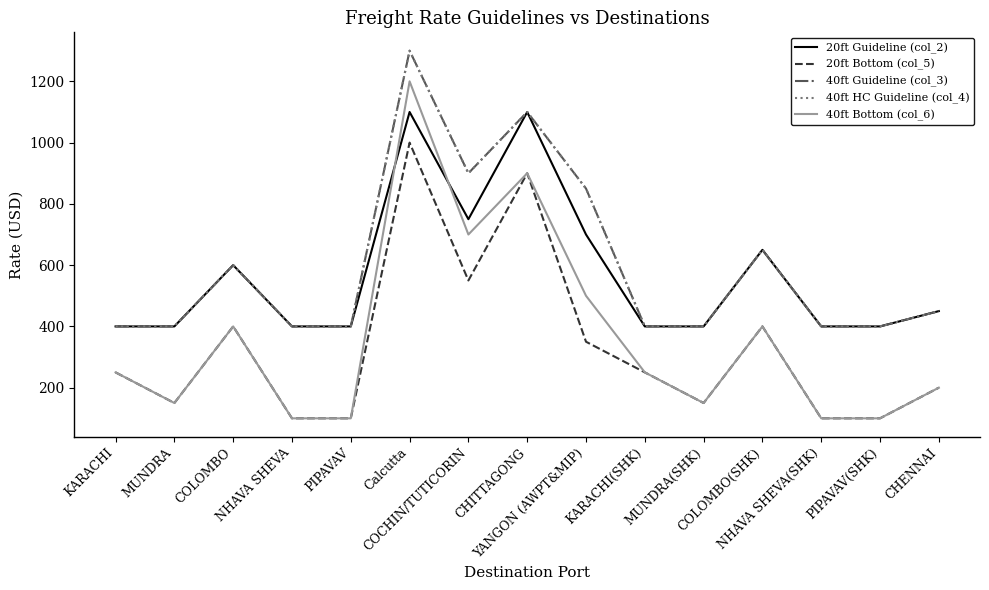

At how many categories does at least one series exceed 1018?

2